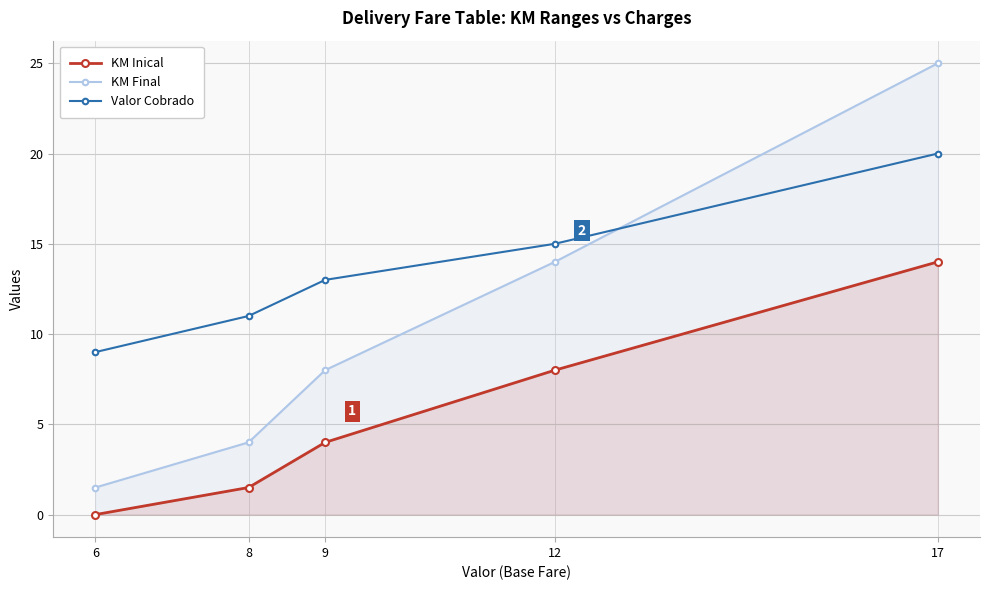

True or false: KM Inical has a value of 8.0 at 12.

True